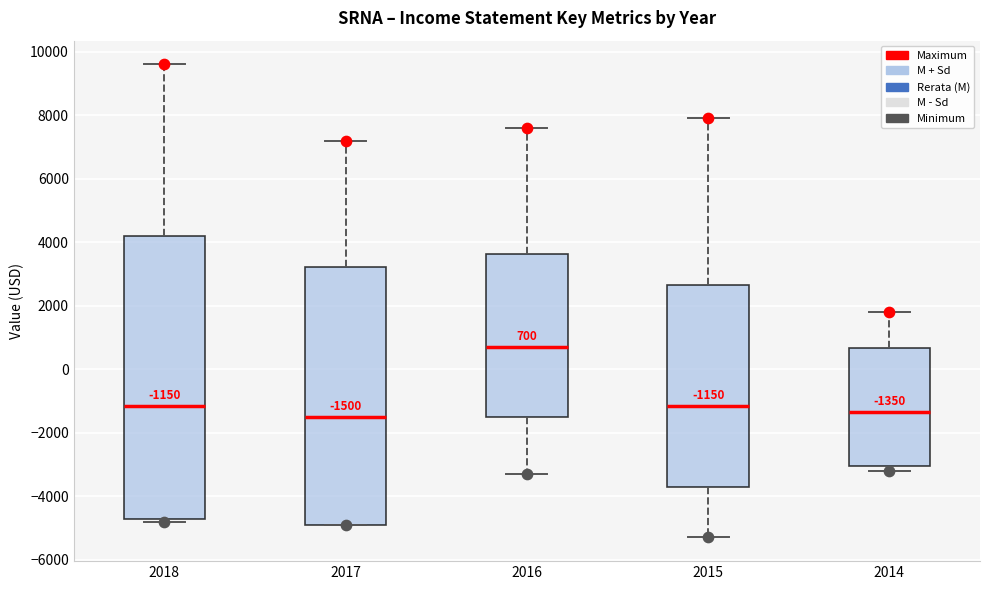

Comparing the boxes themselves (not the whiskers), which one is the tallest?

2018